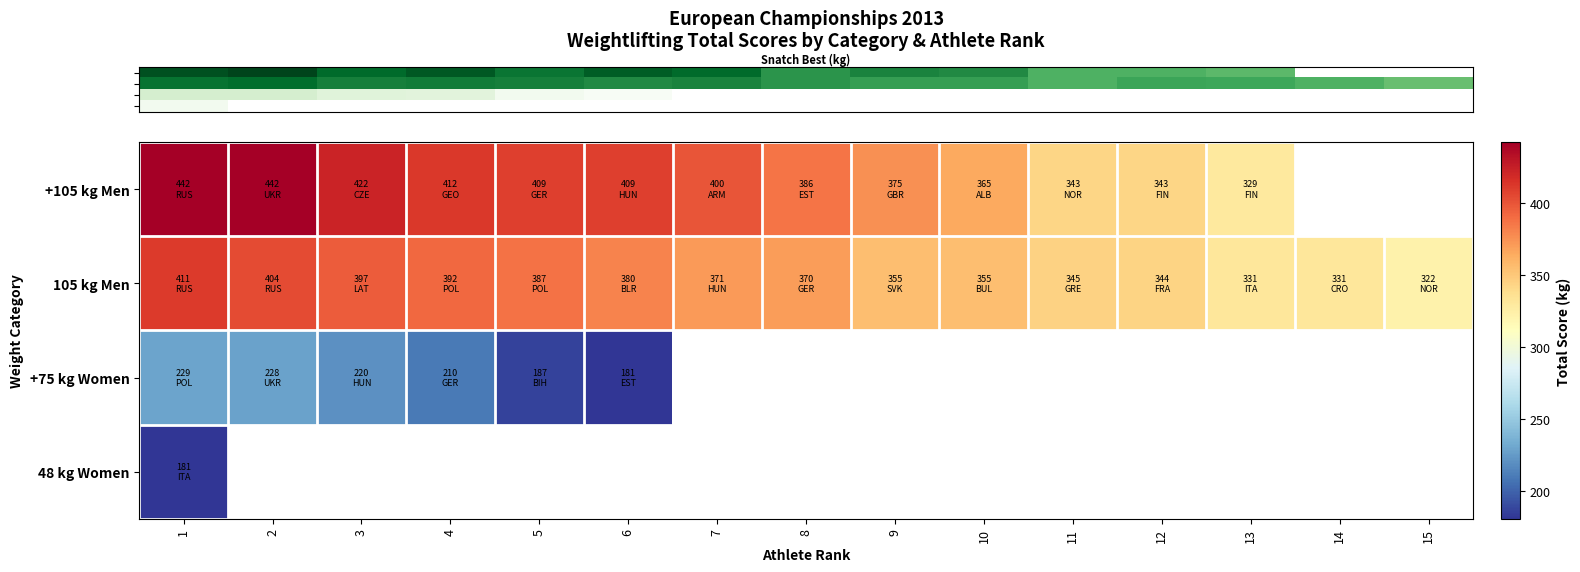

Is it true that row_1 equals 565.1 at 10?

False